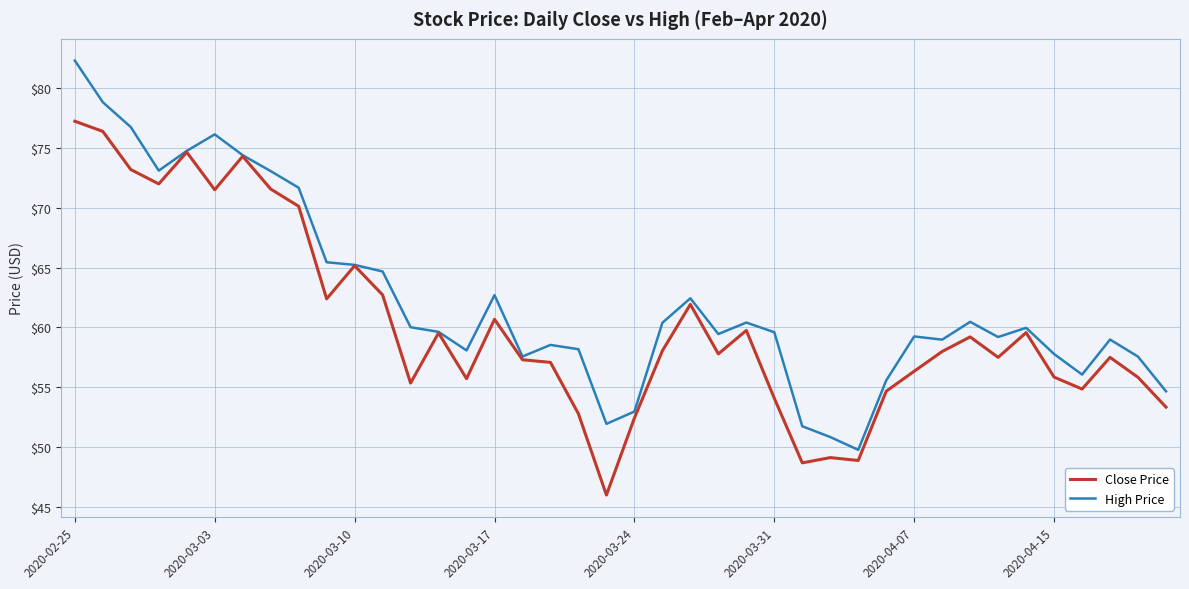

What is the maximum value for Close Price?

77.2